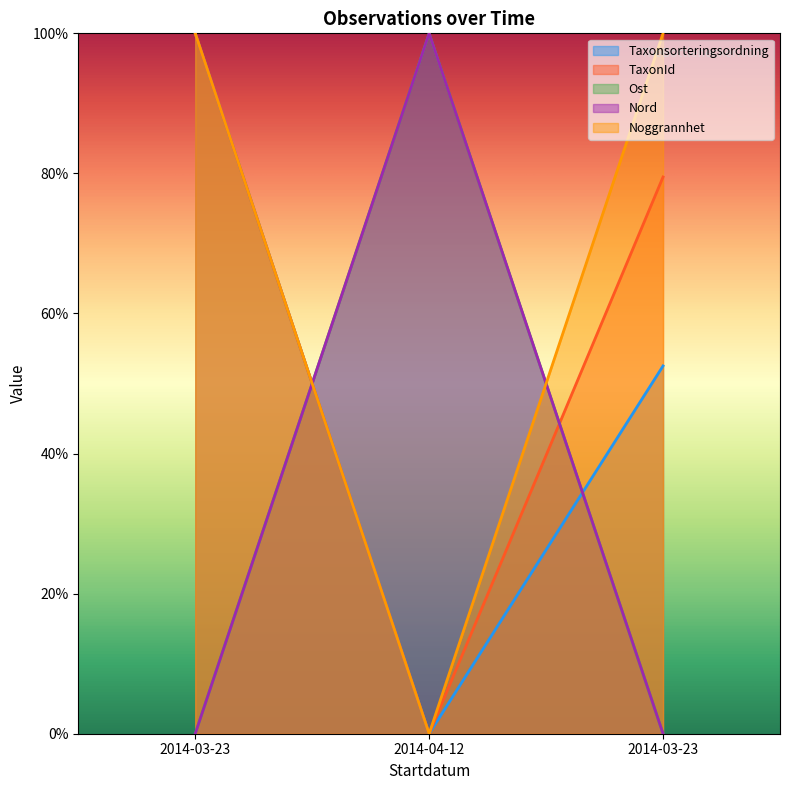

What are all the series names shown in the legend?

Taxonsorteringsordning, TaxonId, Ost, Nord, Noggrannhet